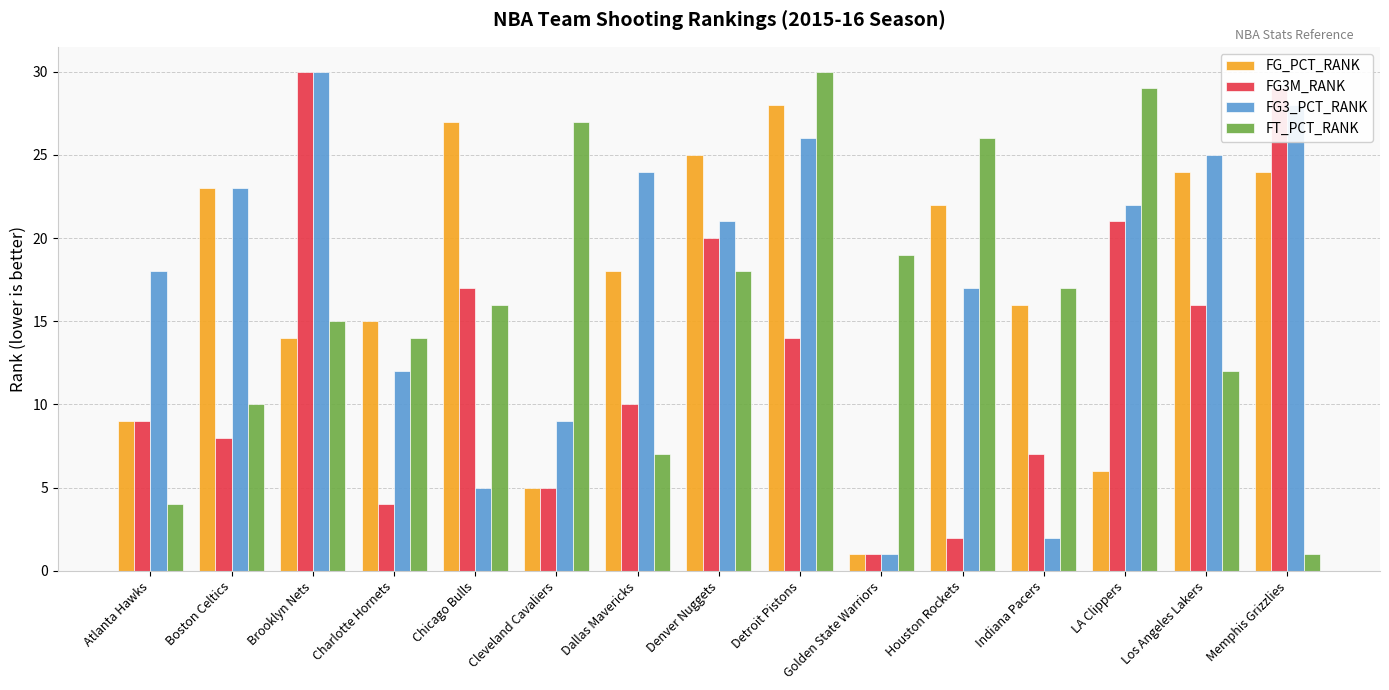

What is the approximate value of FG3_PCT_RANK at Denver Nuggets, to the nearest 5?

20